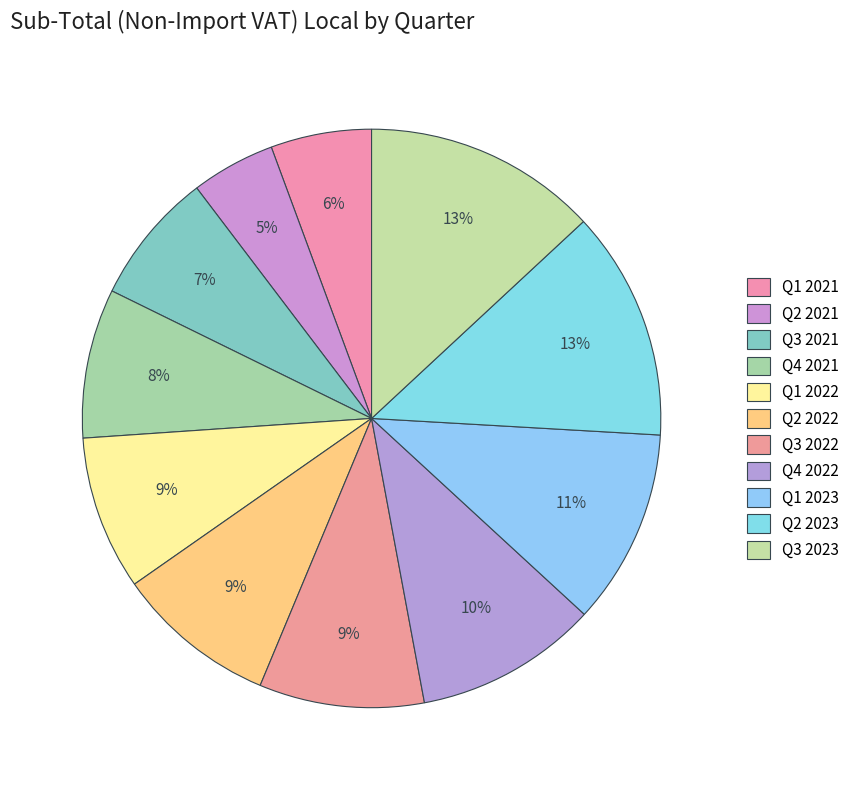

To the nearest percent, what portion does Q2 2022 represent?

9%